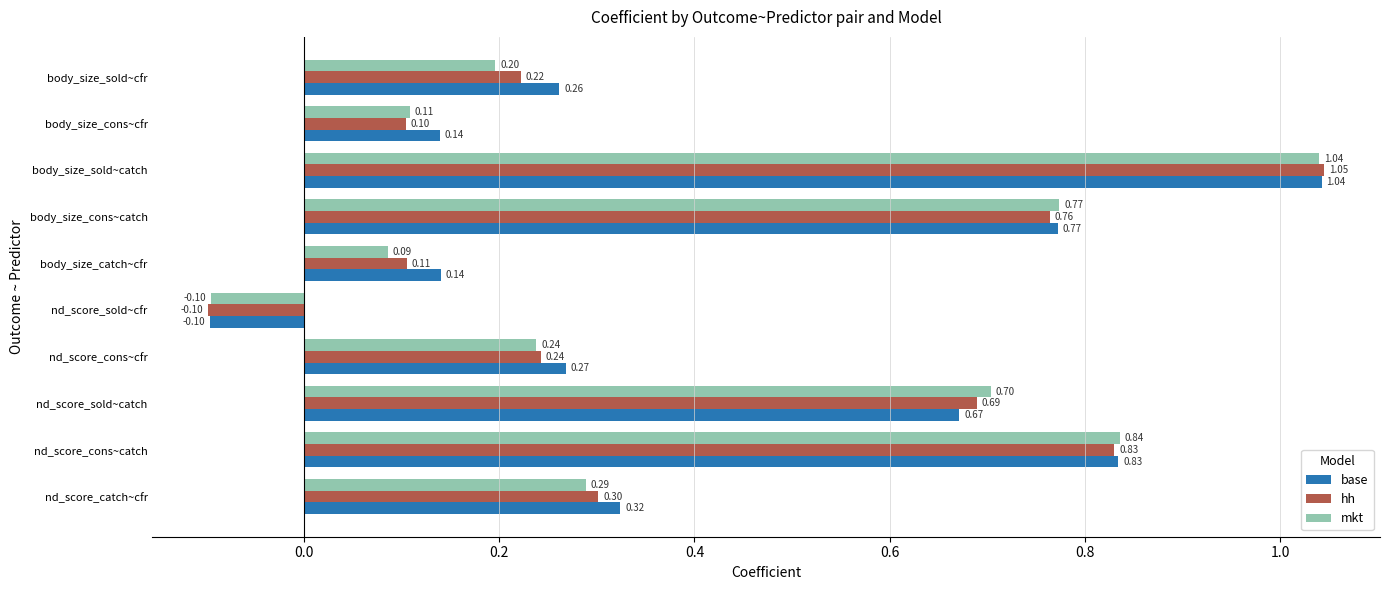

What is the average value of the base series?

0.4